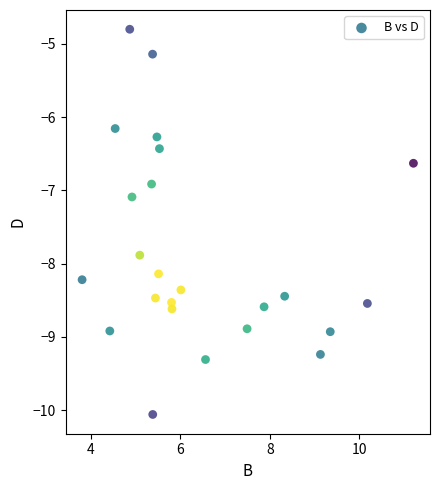

What is the range of Y values (max minus min)?

5.3